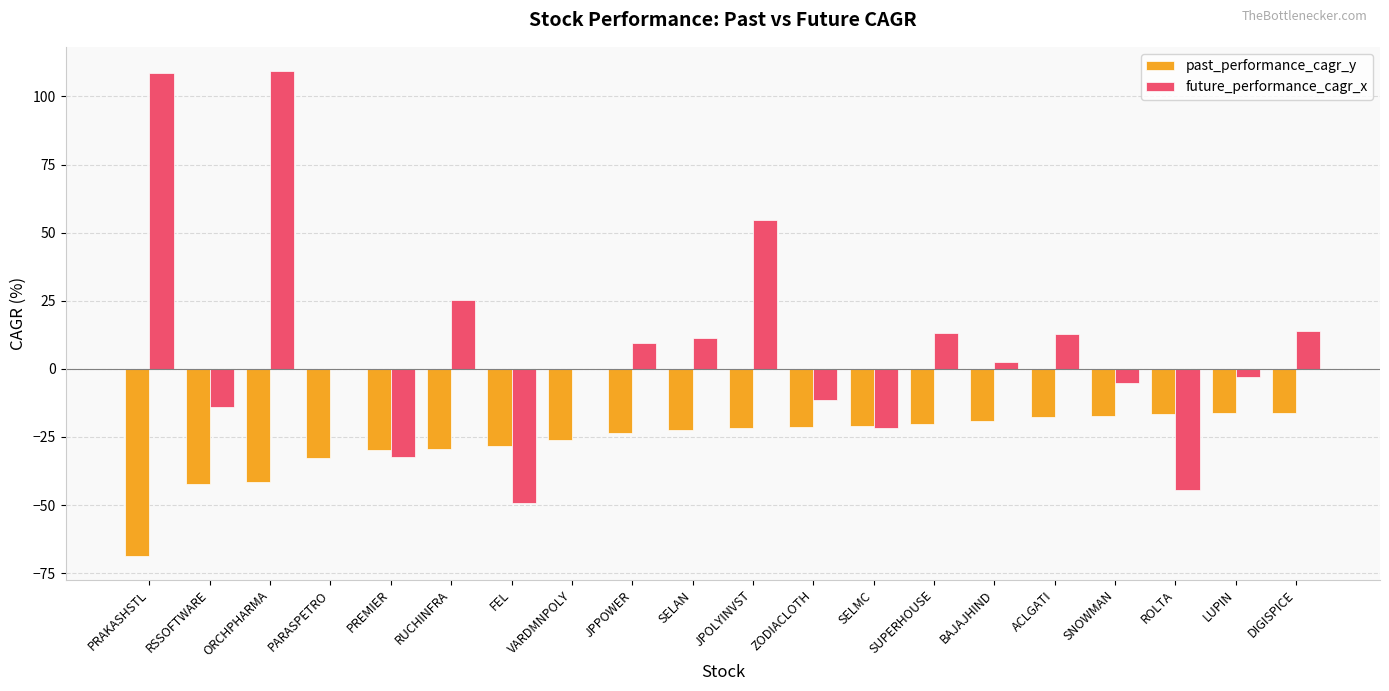

How many groups of bars are there?

20